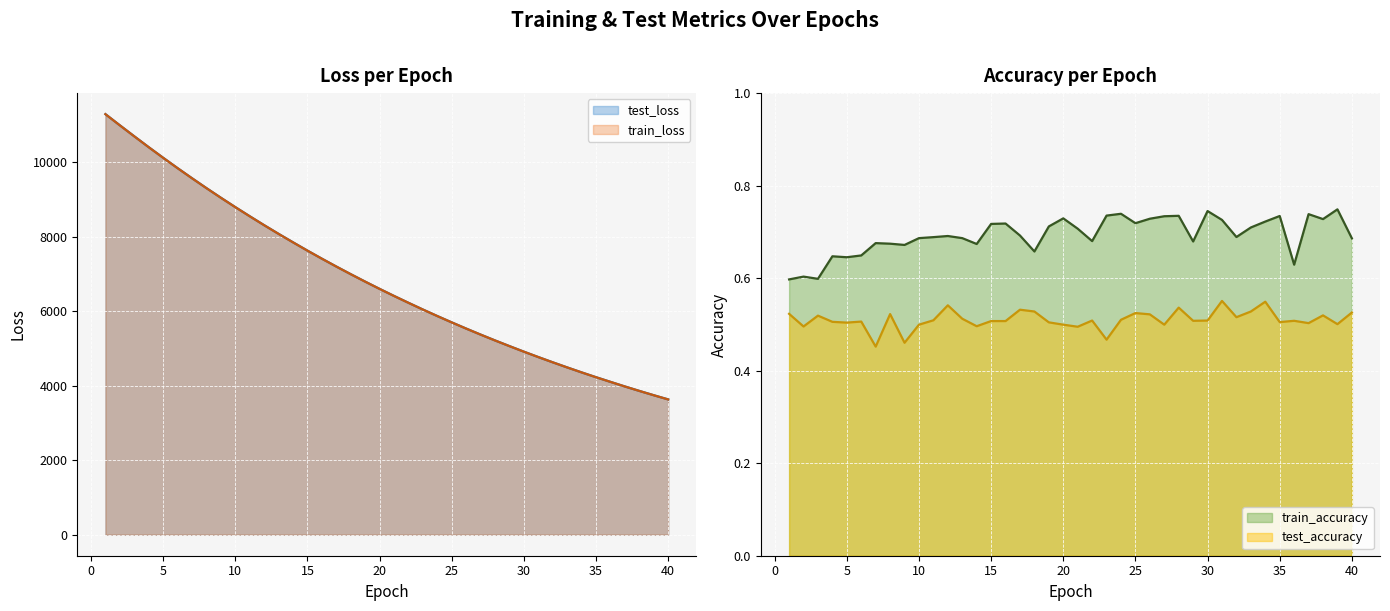

Count the number of data series in this chart.

4